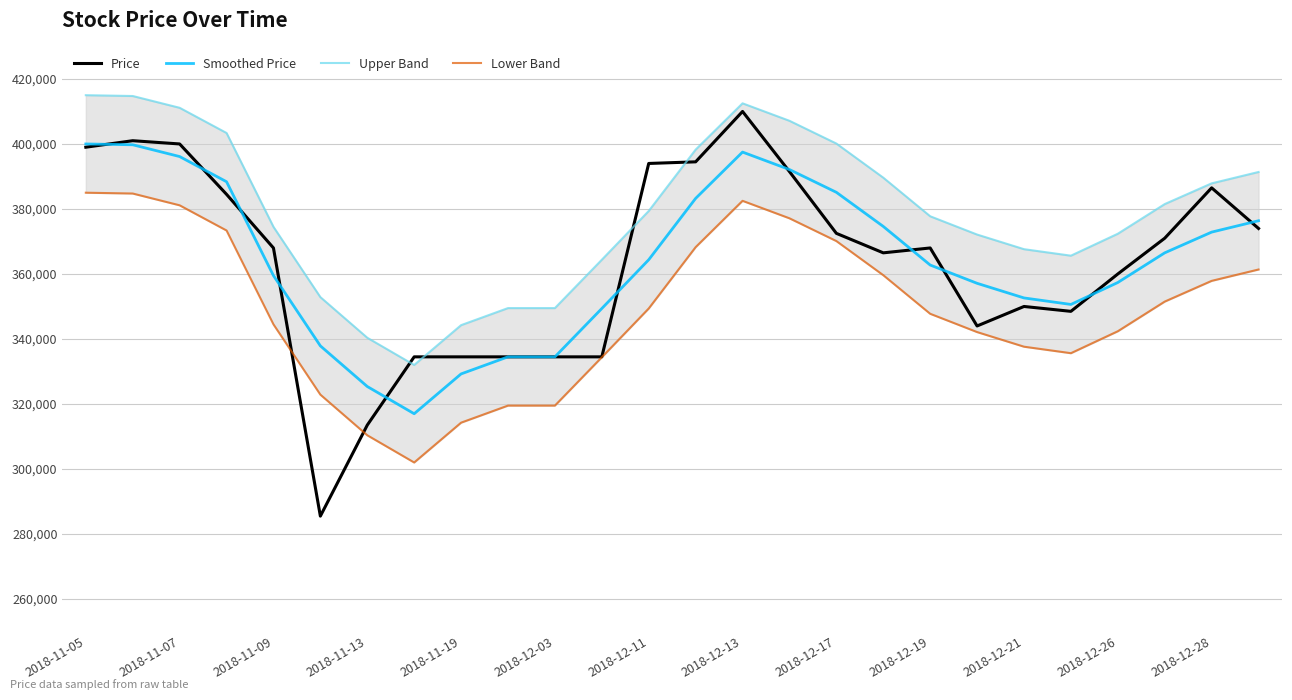

The Smoothed Price series shows 517524 at 2018-12-21. True or false?

False